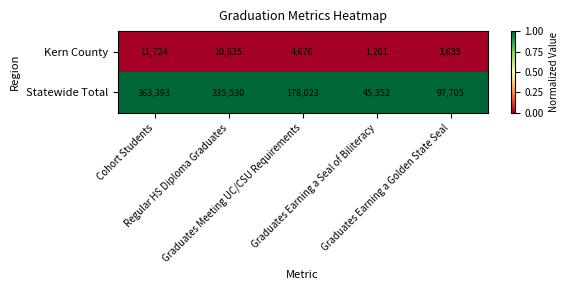

Count the number of categories in the chart.

5